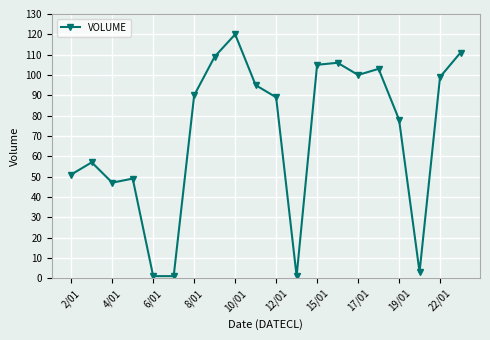

What is the average value?

71